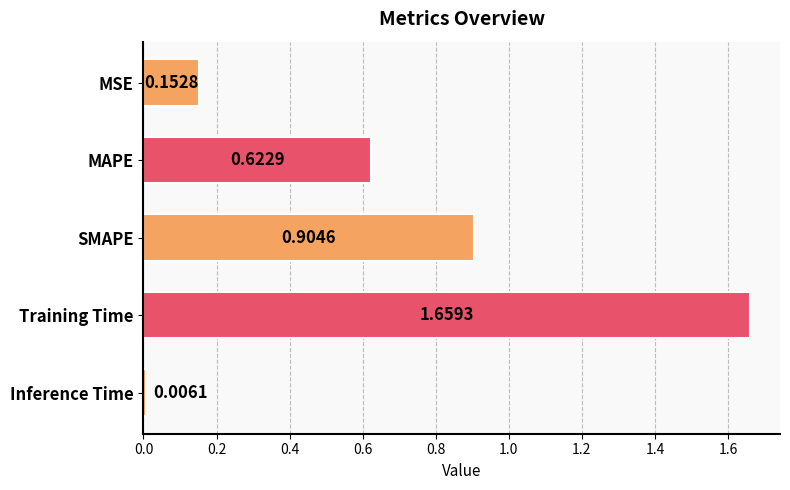

Which category has the lowest value across all series?

Inference Time